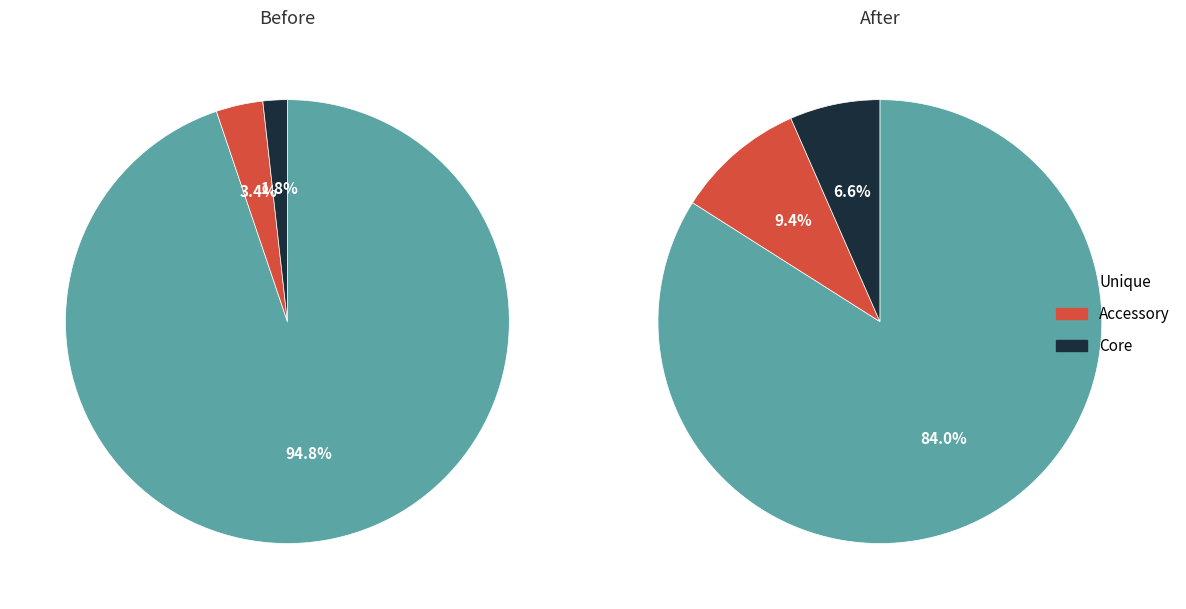

Which series has the largest range (max minus min)?

Unique